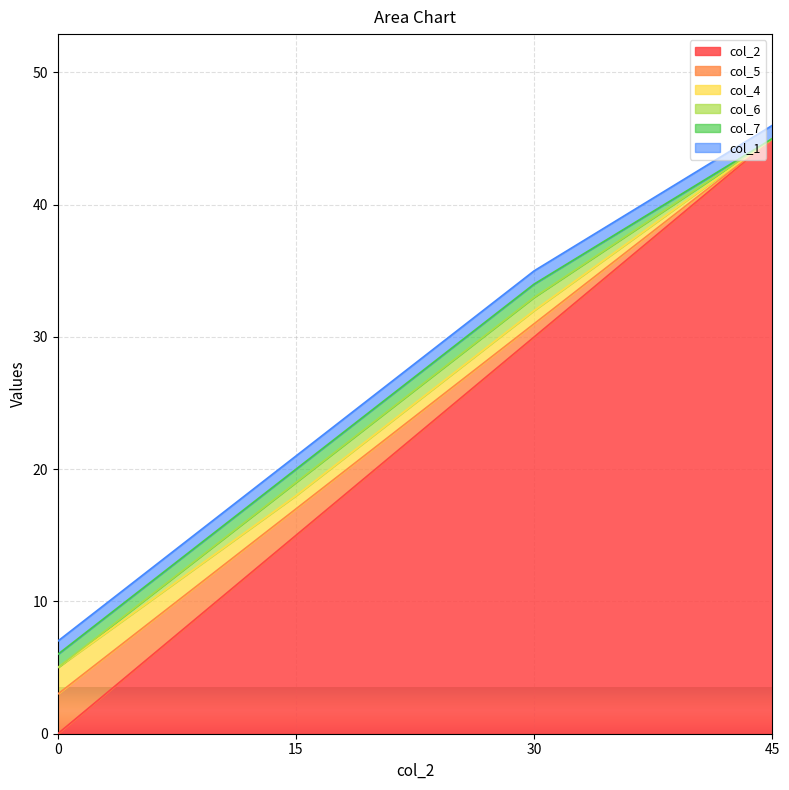

Rank the categories by col_7 value from highest to lowest.

0, 15, 30, 45